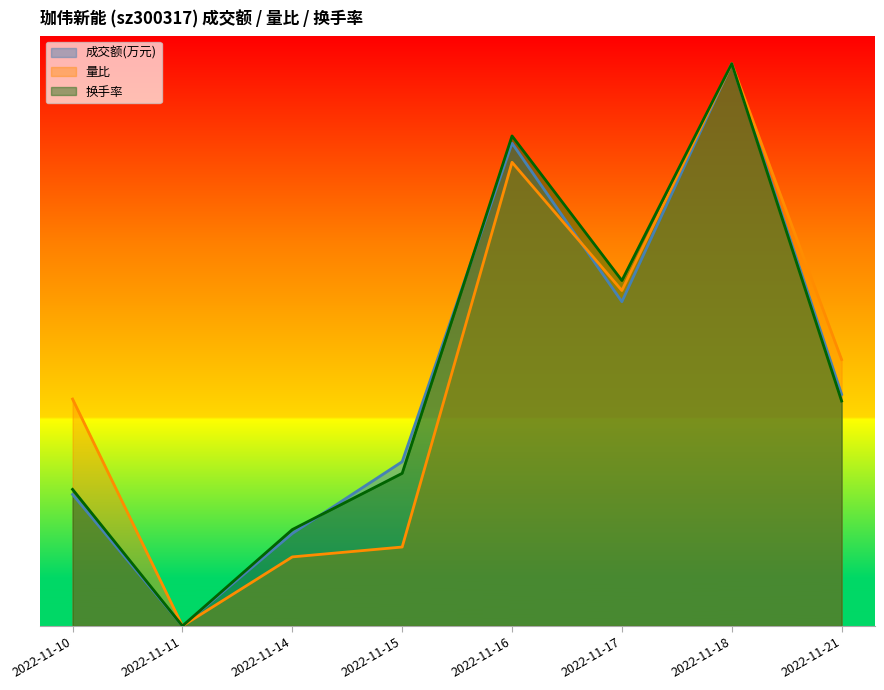

Is the value of 换手率 at 2022-11-18 greater than the value of 量比 at 2022-11-10?

Yes